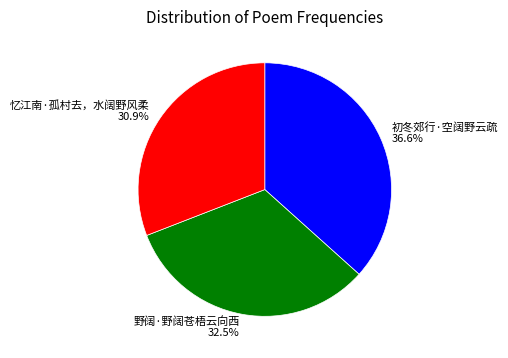

What percentage do 初冬郊行·空阔野云疏 and 野阔·野阔苍梧云向西 together represent?

69.1%